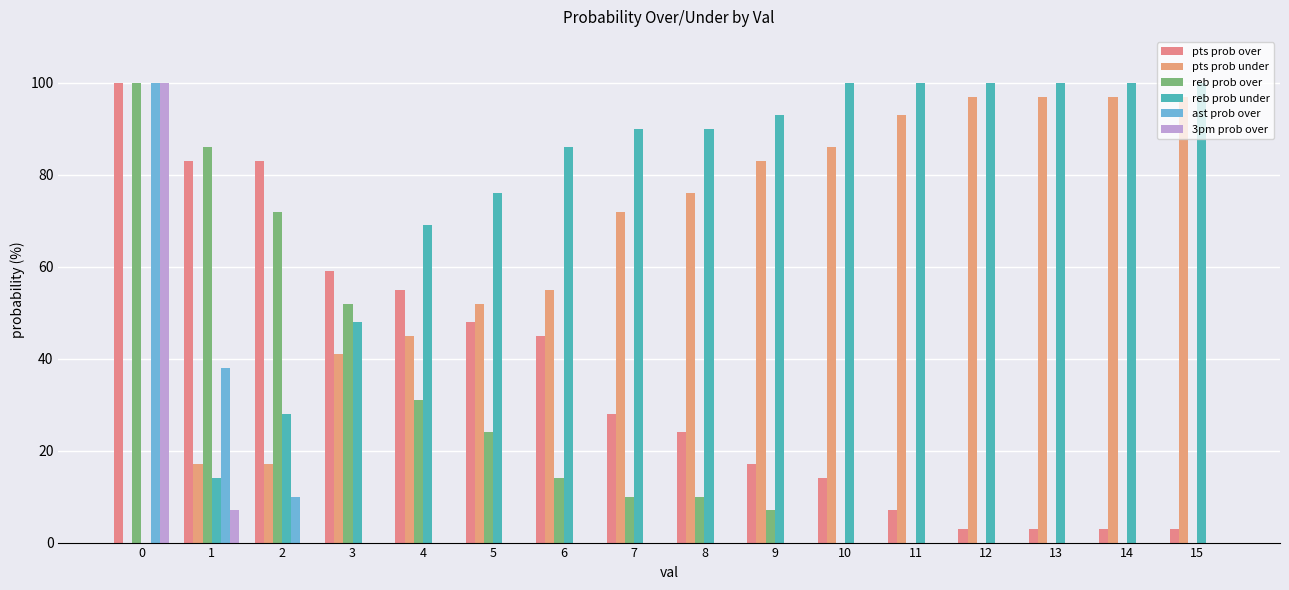

Which series has the largest total across all categories?

reb prob under